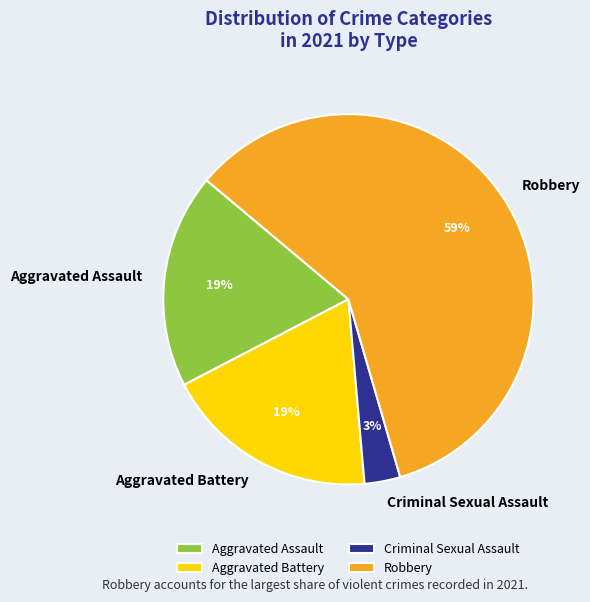

Does Criminal Sexual Assault represent more than half of the total?

No